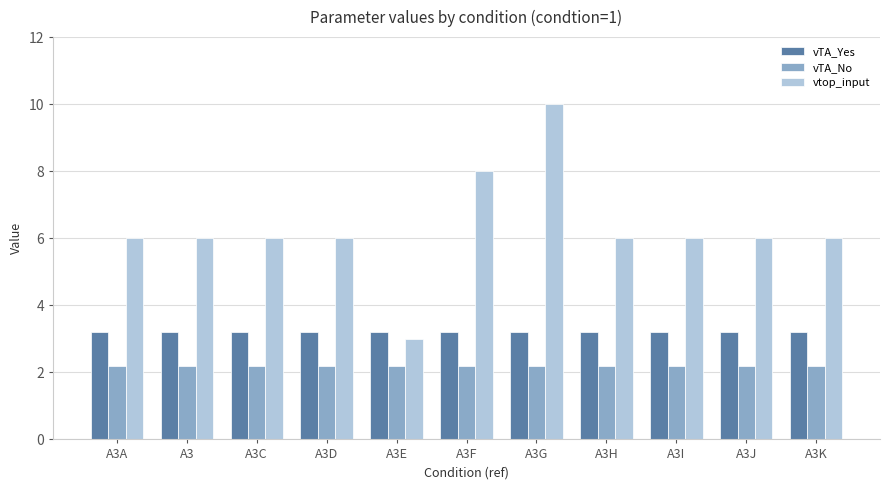

What is the label of the 6th bar from the right?

A3F